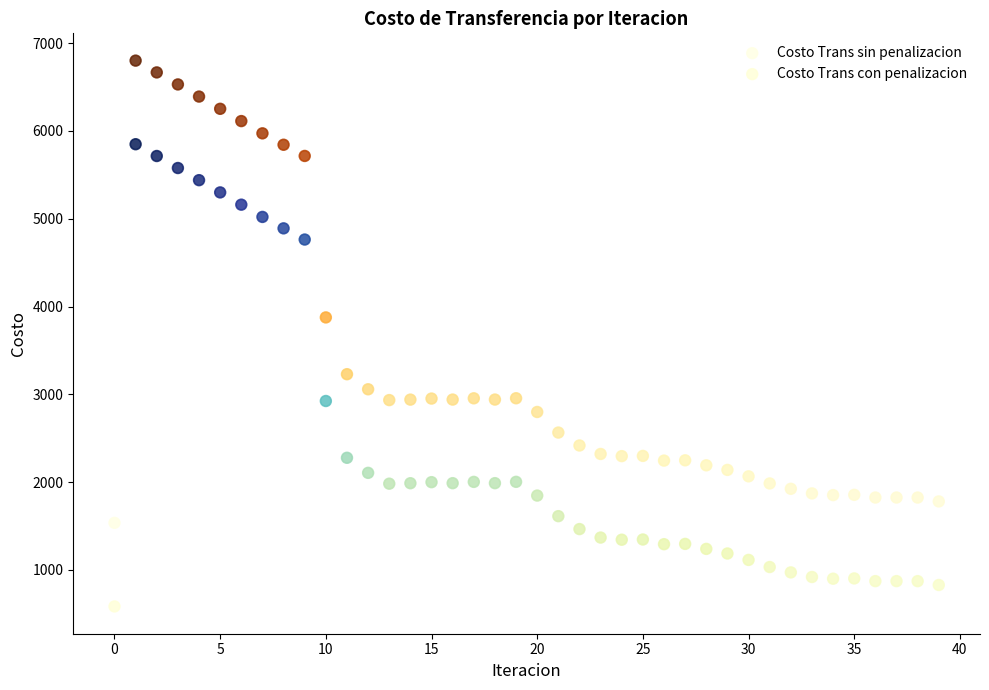

Which series reaches the minimum Y coordinate?

Costo Trans con penalizacion